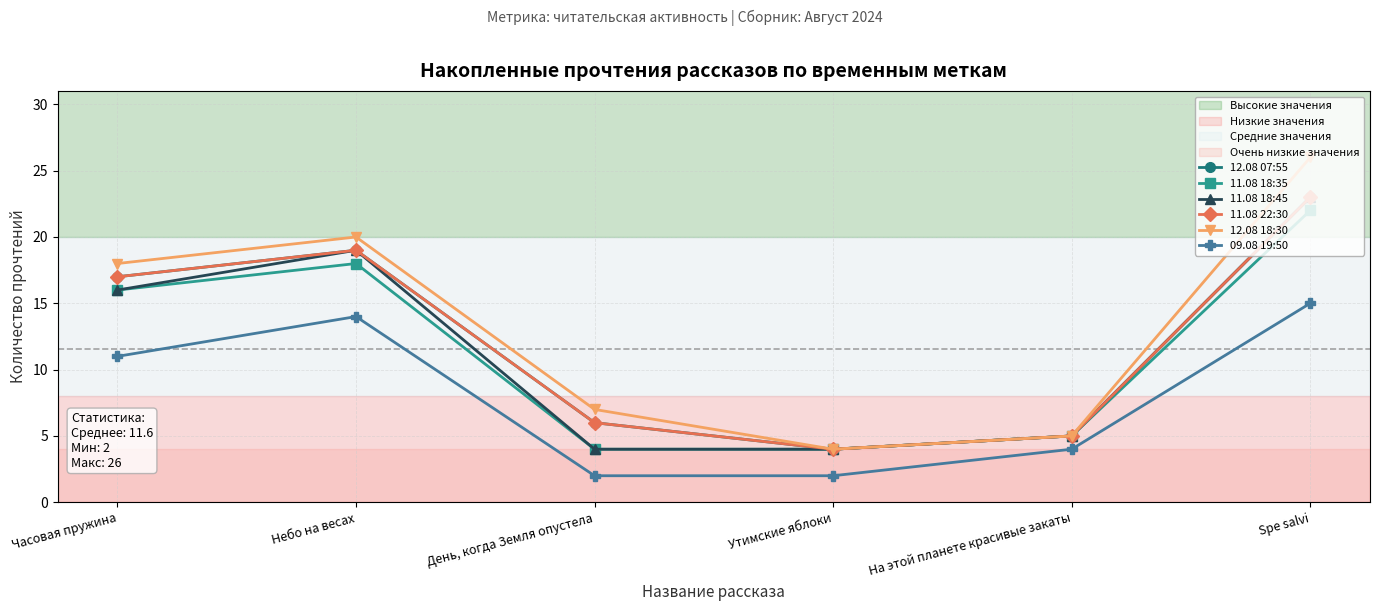

What is the sum of all 09.08 19:50 values?

48